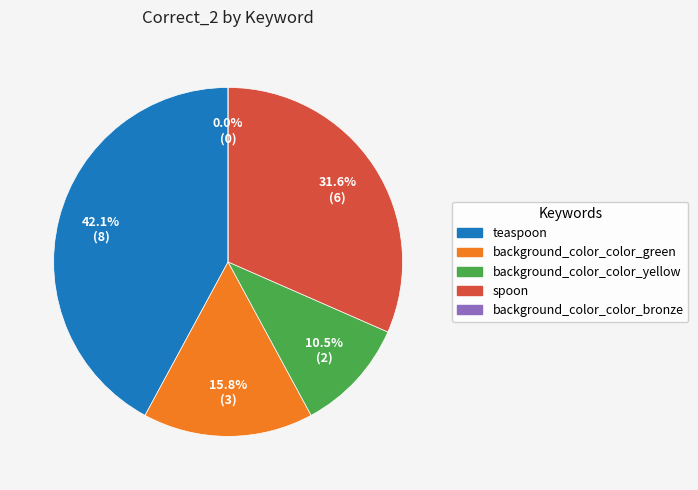

To the nearest percent, what is the difference between the largest and smallest slice percentages?

42%